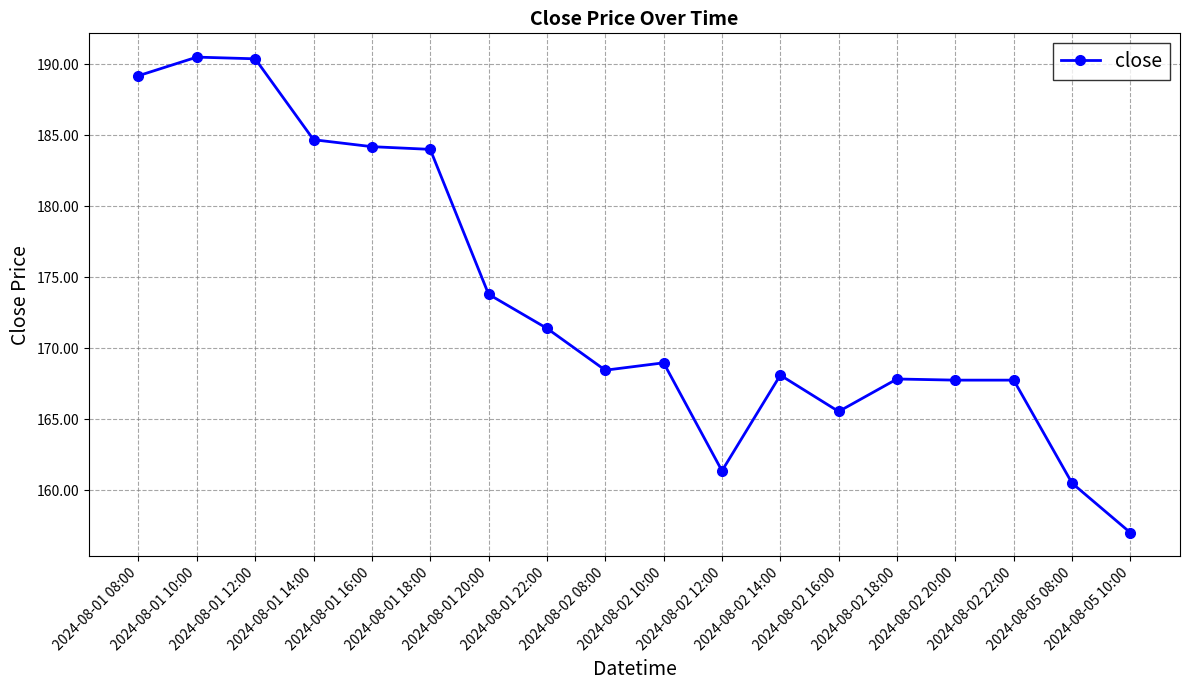

What is the sum of the values at 2024-08-01 12:00 and 2024-08-01 22:00?

361.8